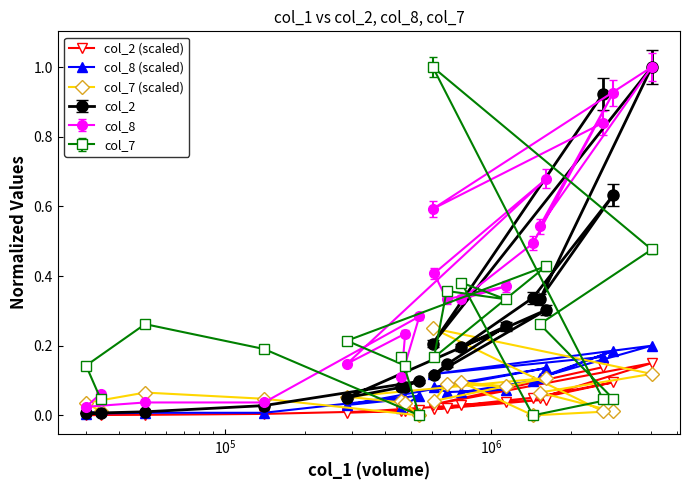

What is the difference between the maximum and minimum values in the col_7 (scaled) series?

0.2